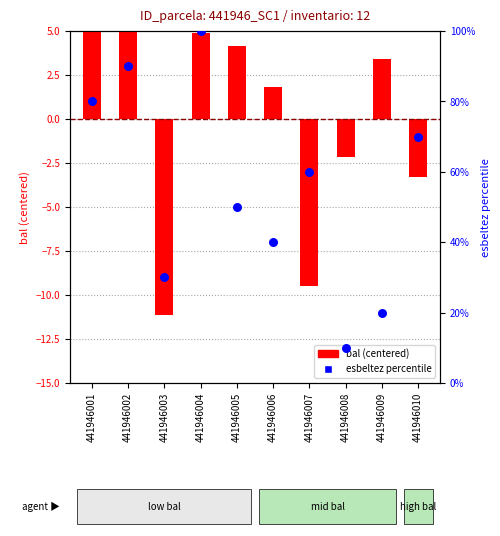

Which series has the largest total across all categories?

esbeltez percentile